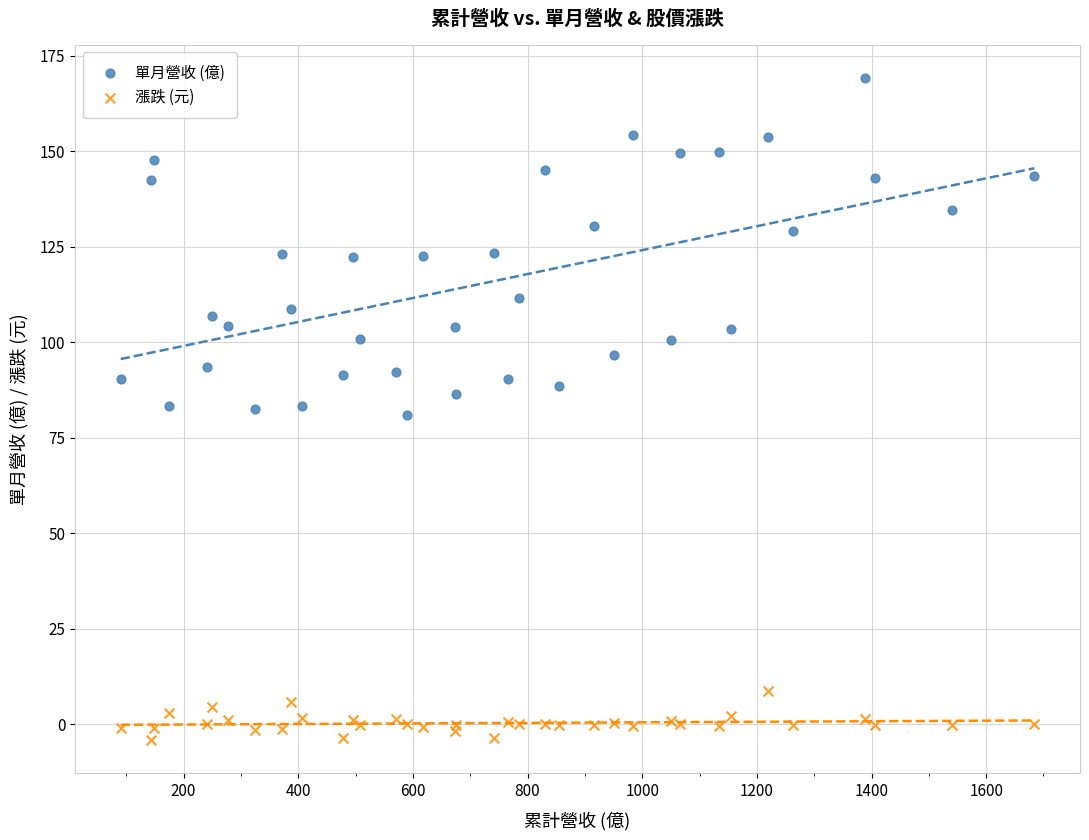

Which series has the largest Y range (max minus min)?

單月營收 (億)